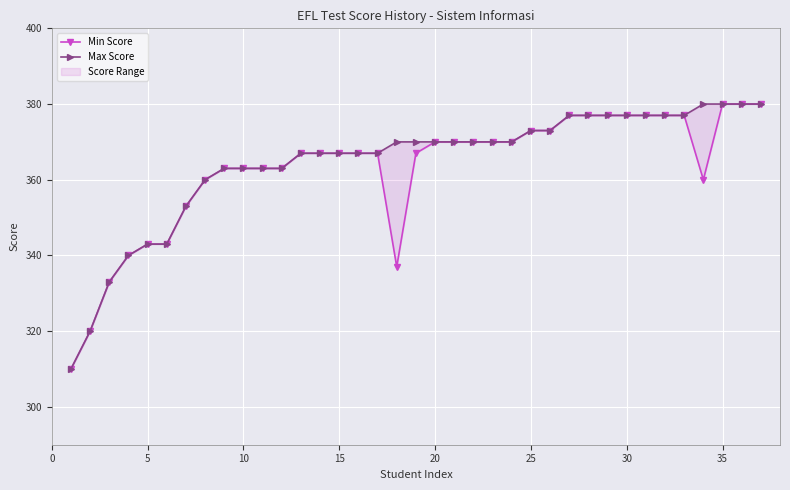

True or false: Max Score has more than 0 interior local peaks.

False